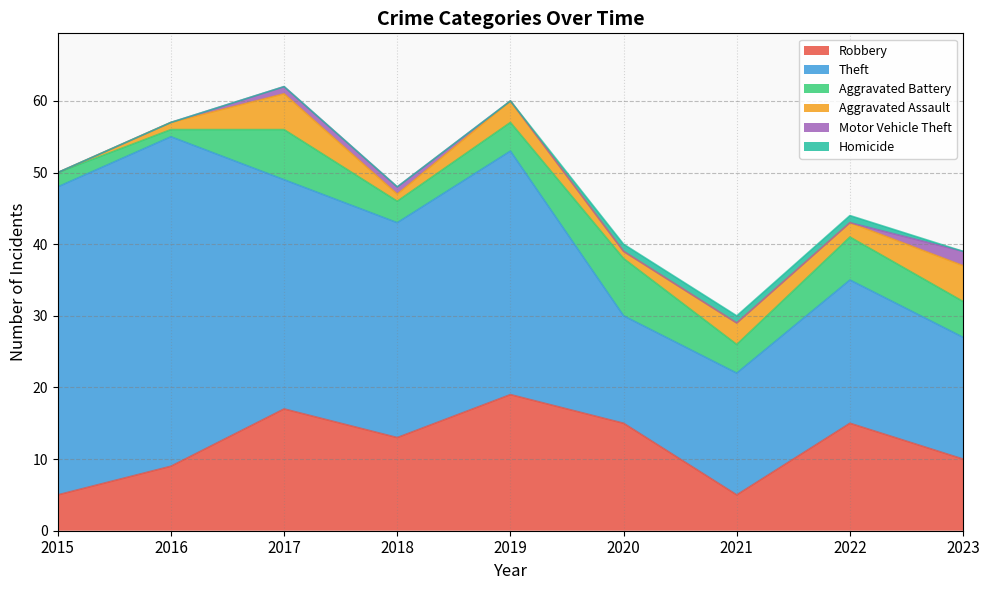

What are all the series names shown in the legend?

Robbery, Theft, Aggravated Battery, Aggravated Assault, Motor Vehicle Theft, Homicide